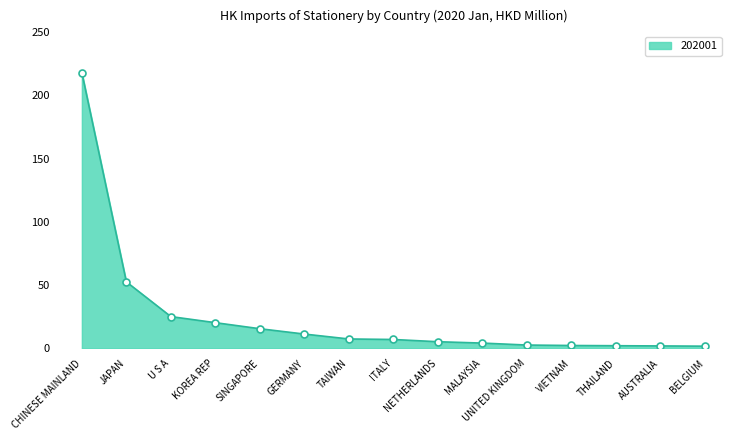

At which label does the data first exceed 7?

CHINESE MAINLAND